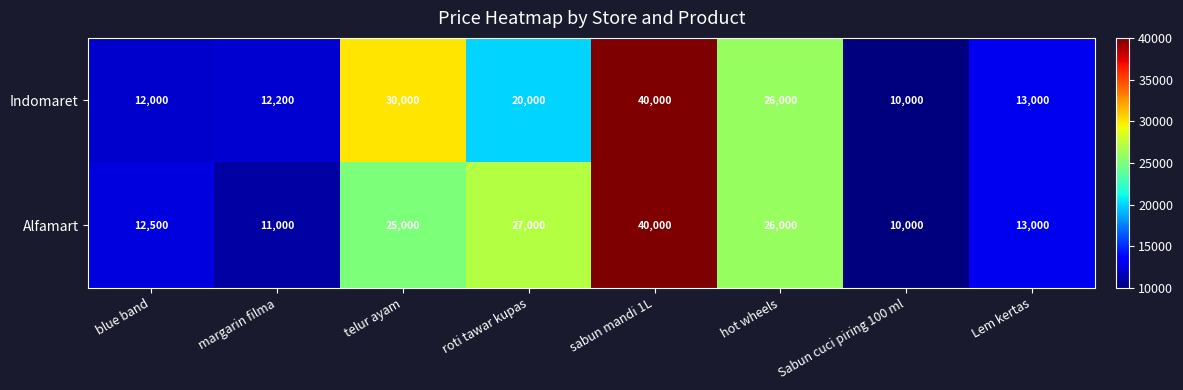

How many distinct data groups are displayed?

2